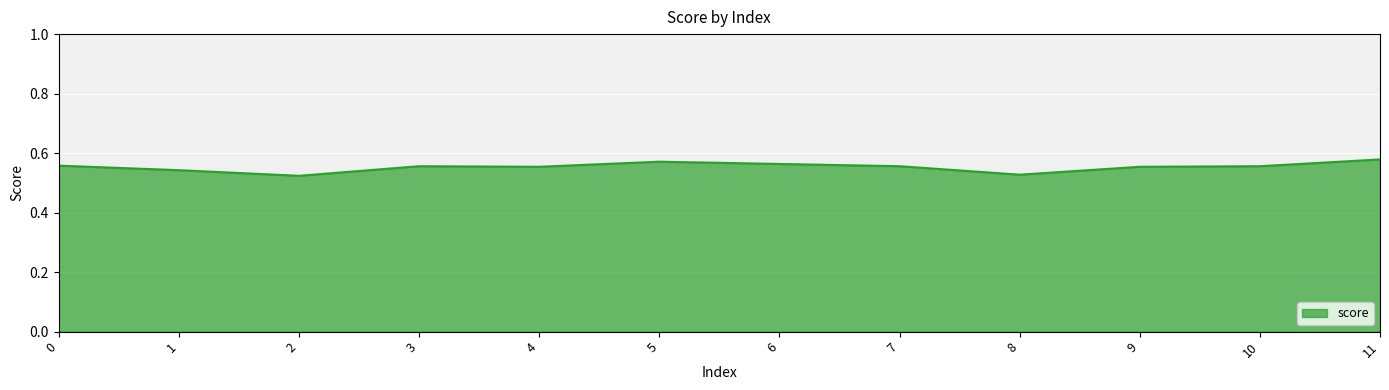

True or false: the data has more than 0 interior local peaks.

True